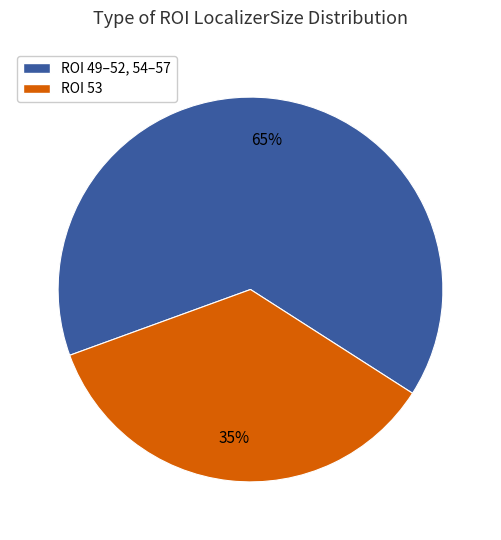

Is it true that ROI 49–52, 54–57 is 50% of the pie?

False